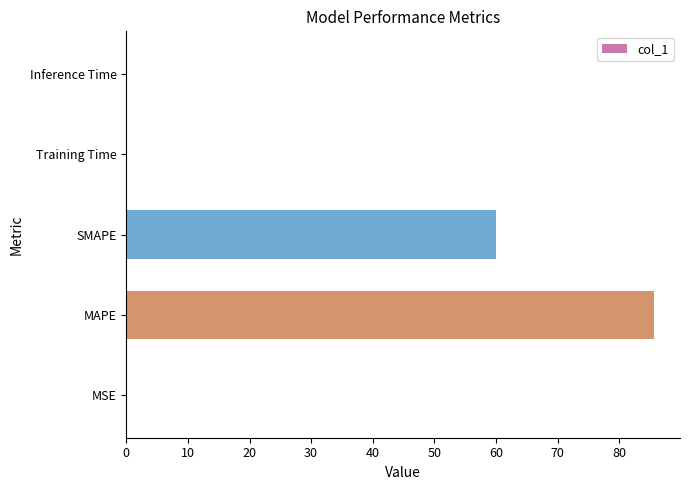

What is the sum of all values?

145.6